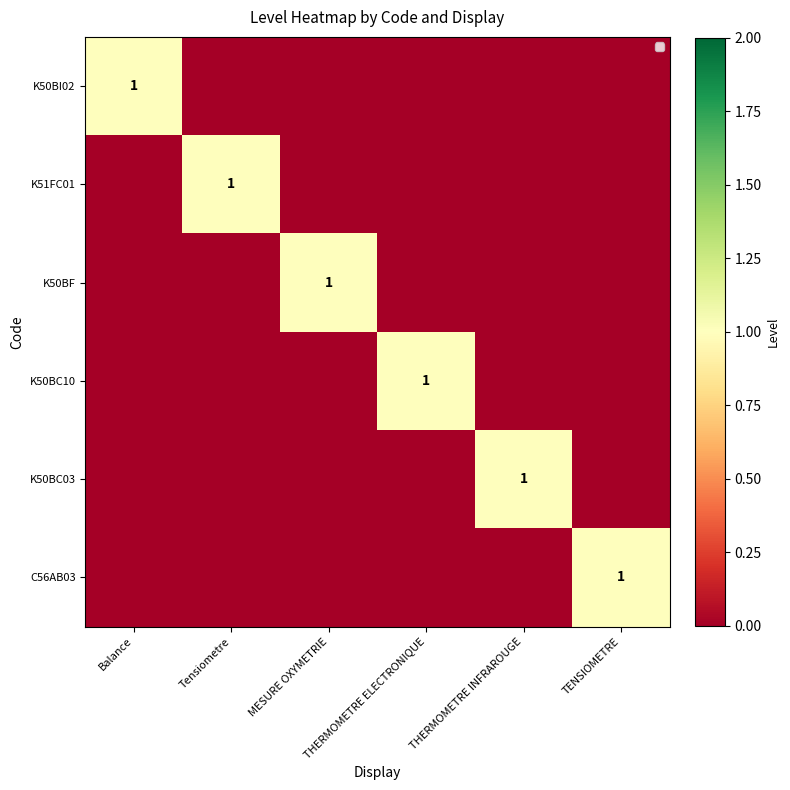

Which series has the widest spread of values?

K50BI02